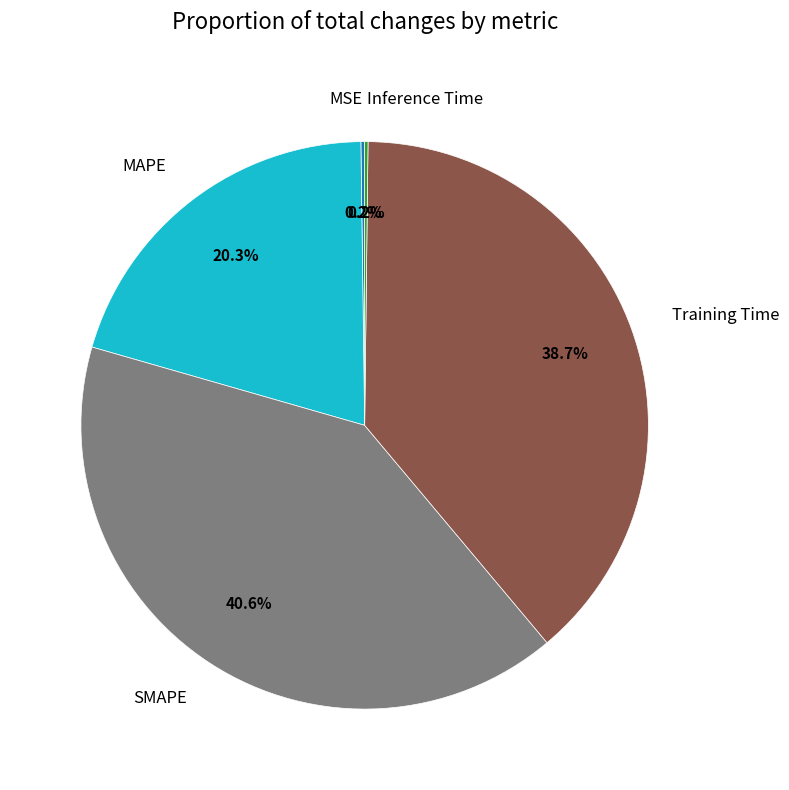

Which slice is the largest?

SMAPE